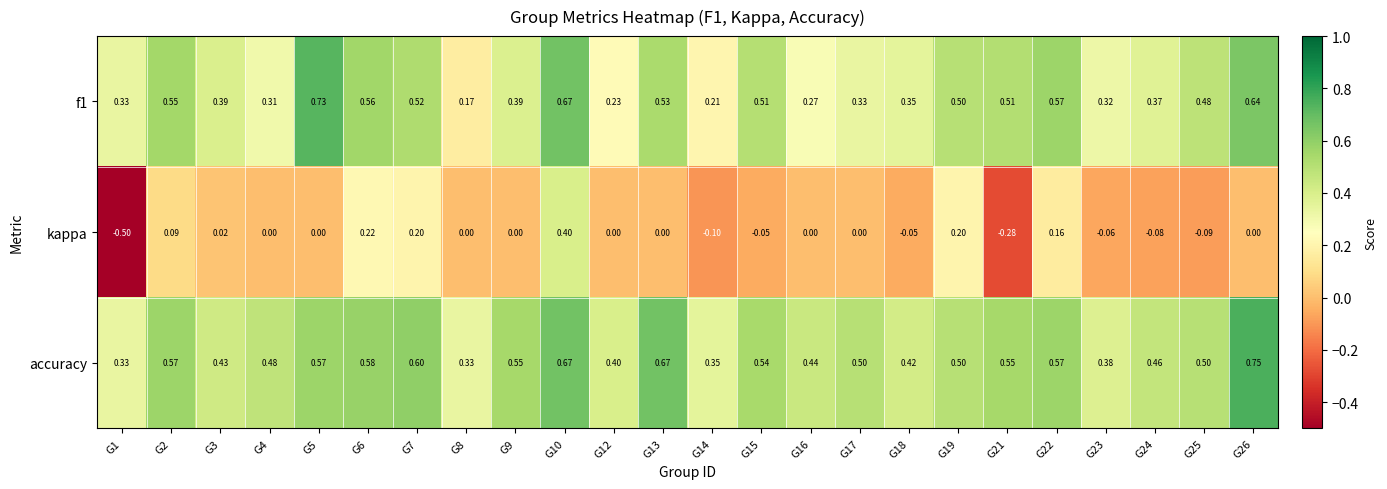

Which series changed the most between G14 and G16?

kappa